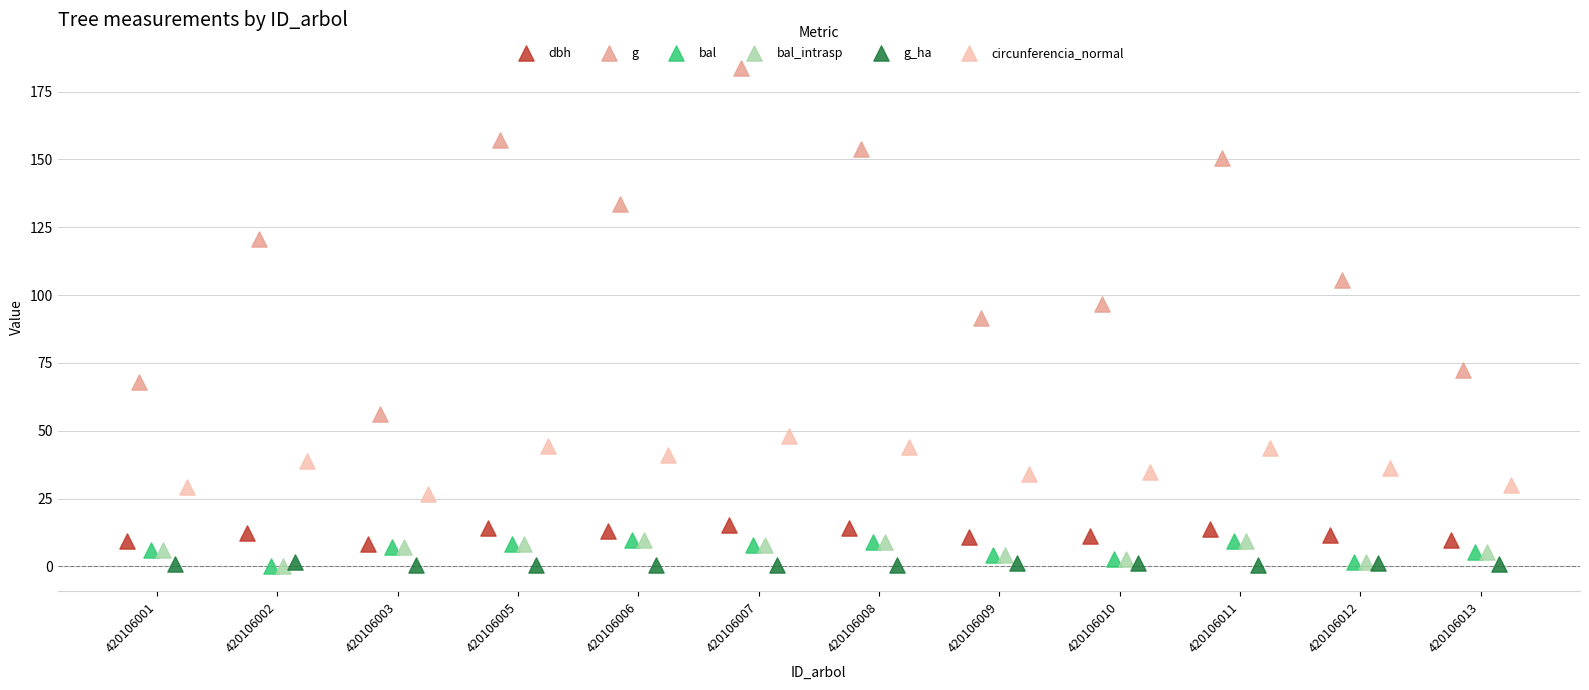

Which series contains the highest Y value?

g